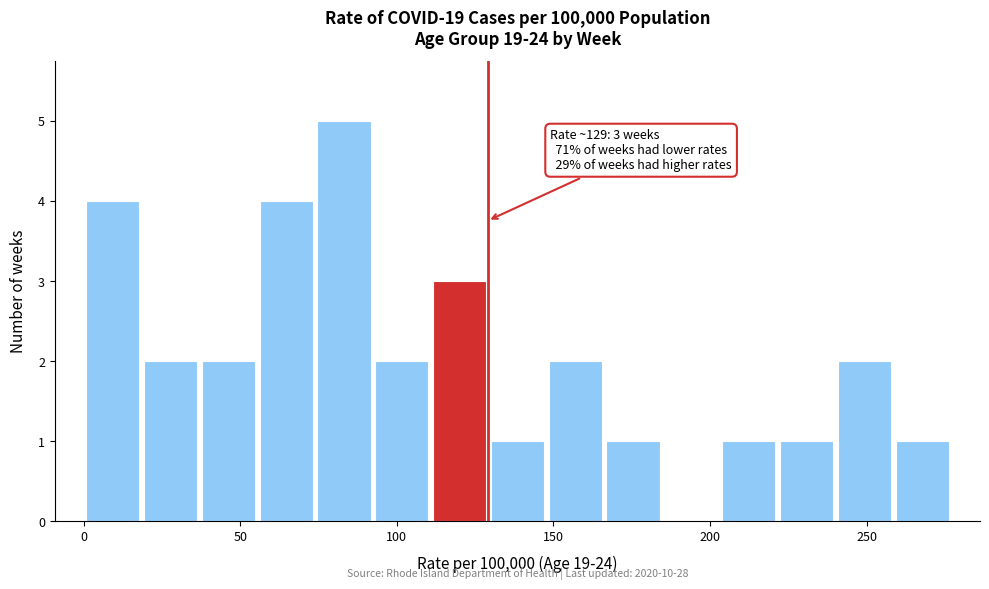

Around what value on the x-axis is the tallest bar? Give the approximate position of its centre, as read against the axis.

85